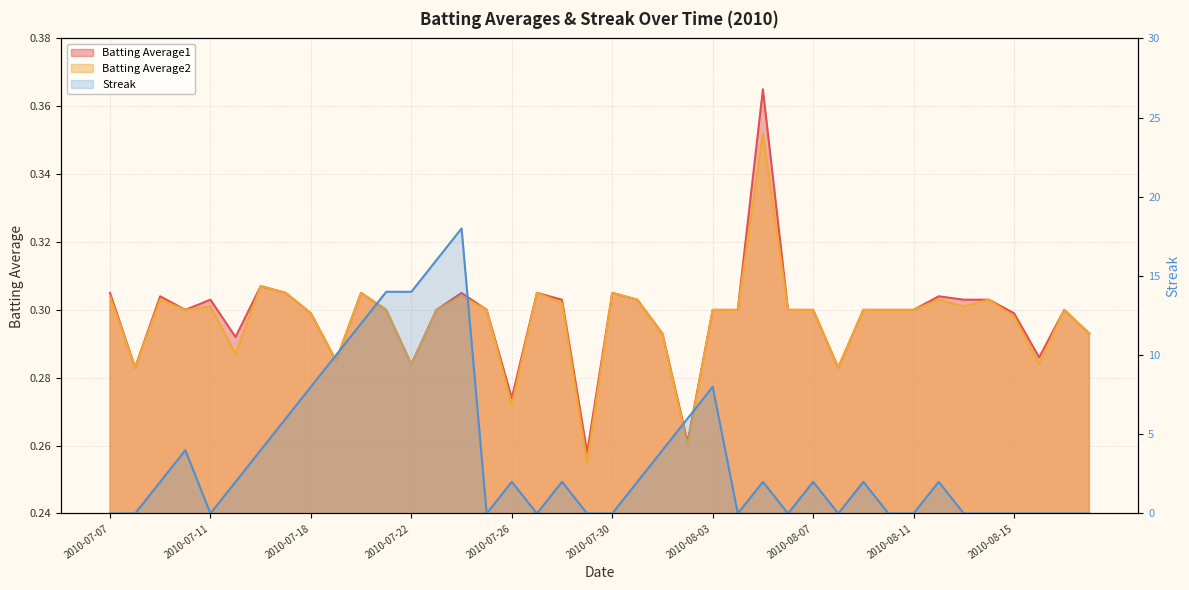

True or false: Batting Average1 has a value of 0.4 at 2010-08-03.

False